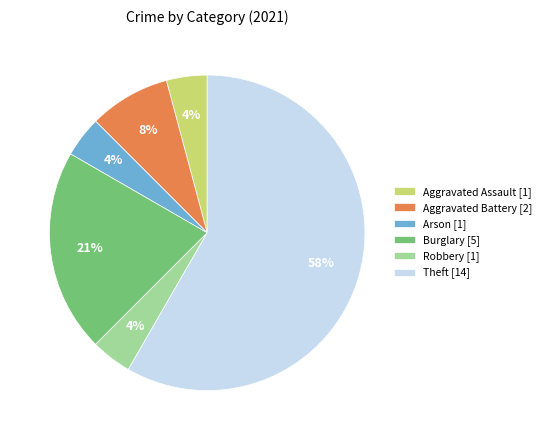

To the nearest percent, what is the difference between the Robbery [1] and Burglary [5] slice percentages?

17%